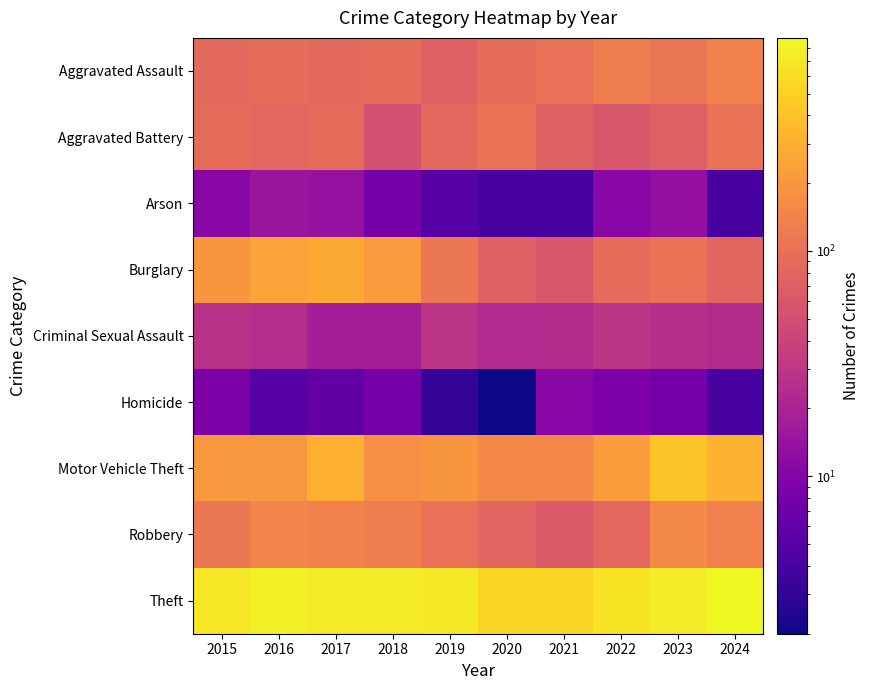

List the series in order of their peak value, highest first.

Theft, Motor Vehicle Theft, Burglary, Robbery, Aggravated Assault, Aggravated Battery, Criminal Sexual Assault, Arson, Homicide